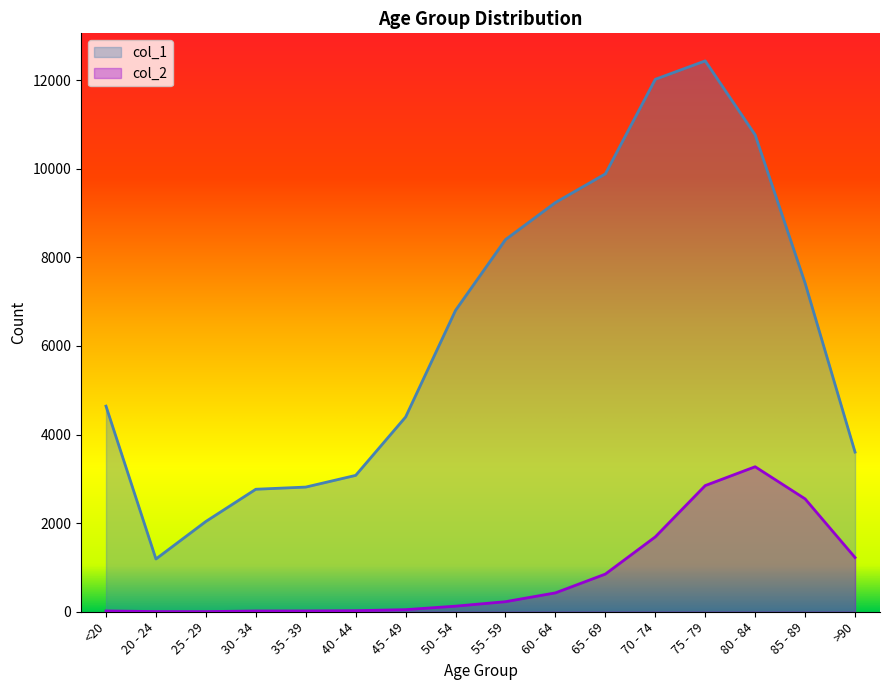

Is the value of col_1 at 85 - 89 greater than the value of col_2 at 75 - 79?

Yes